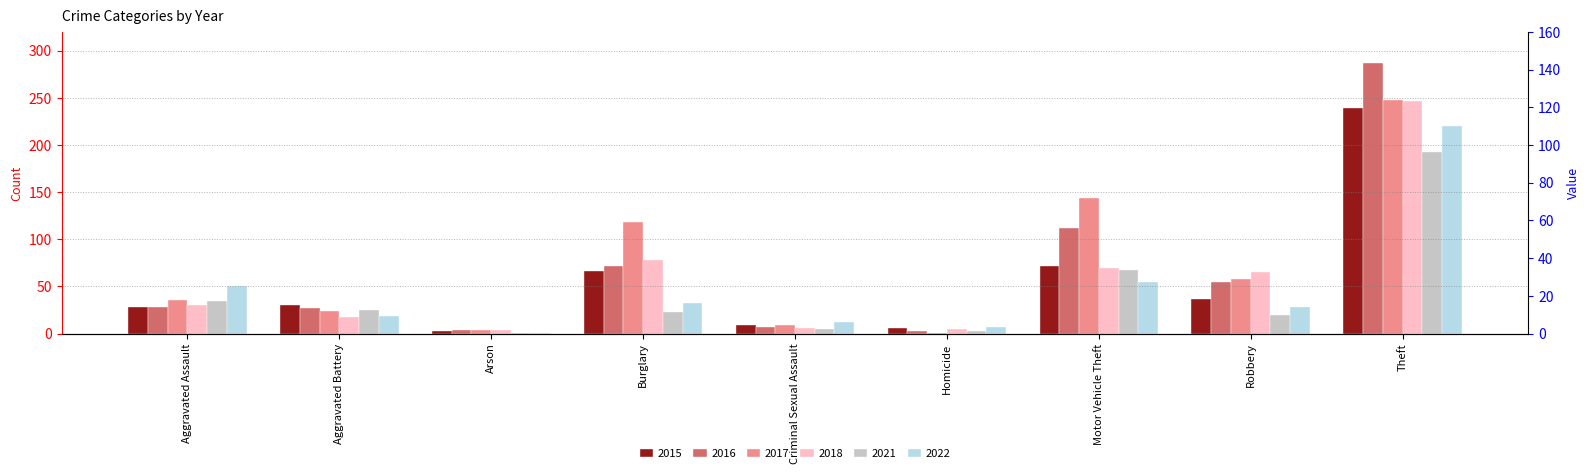

What is the value of the 2016 bar at the 5th from the left?

7